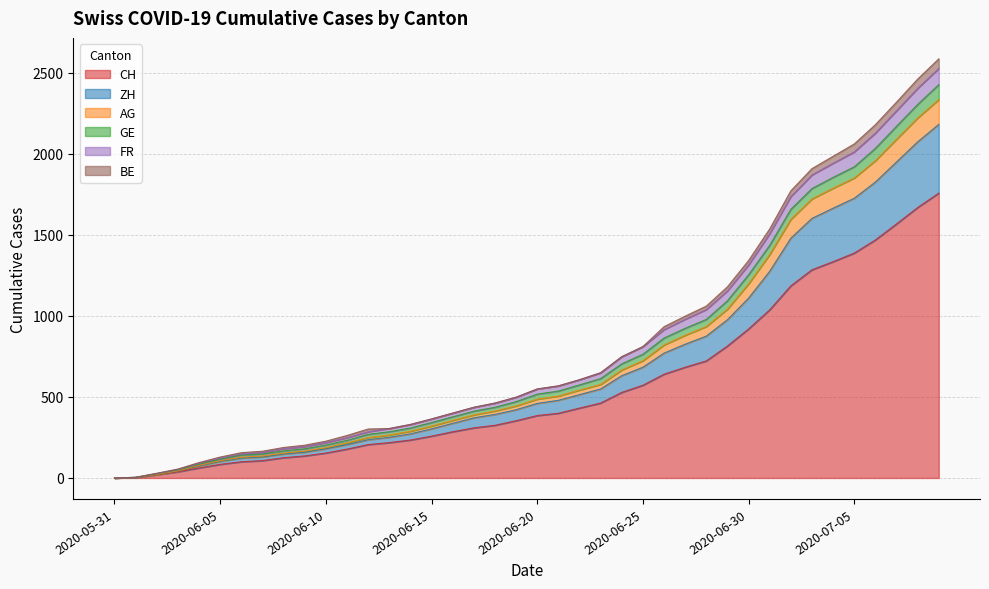

What is the highest value of the CH series?

1757